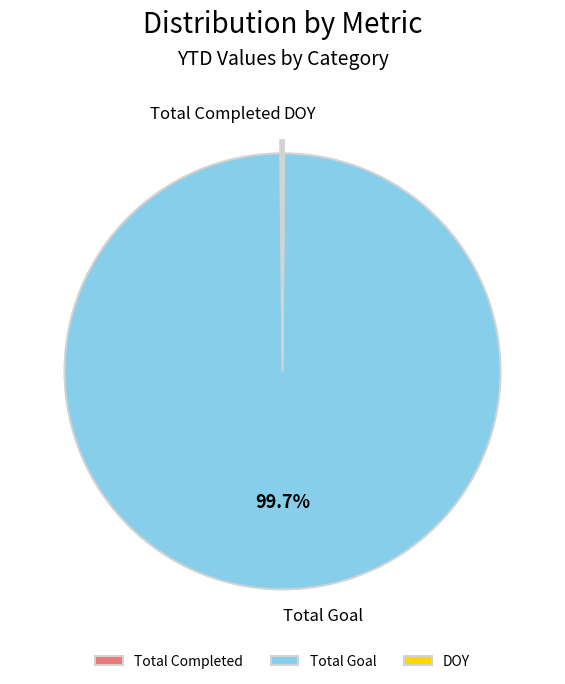

To the nearest percent, what portion does Total Goal represent?

100%